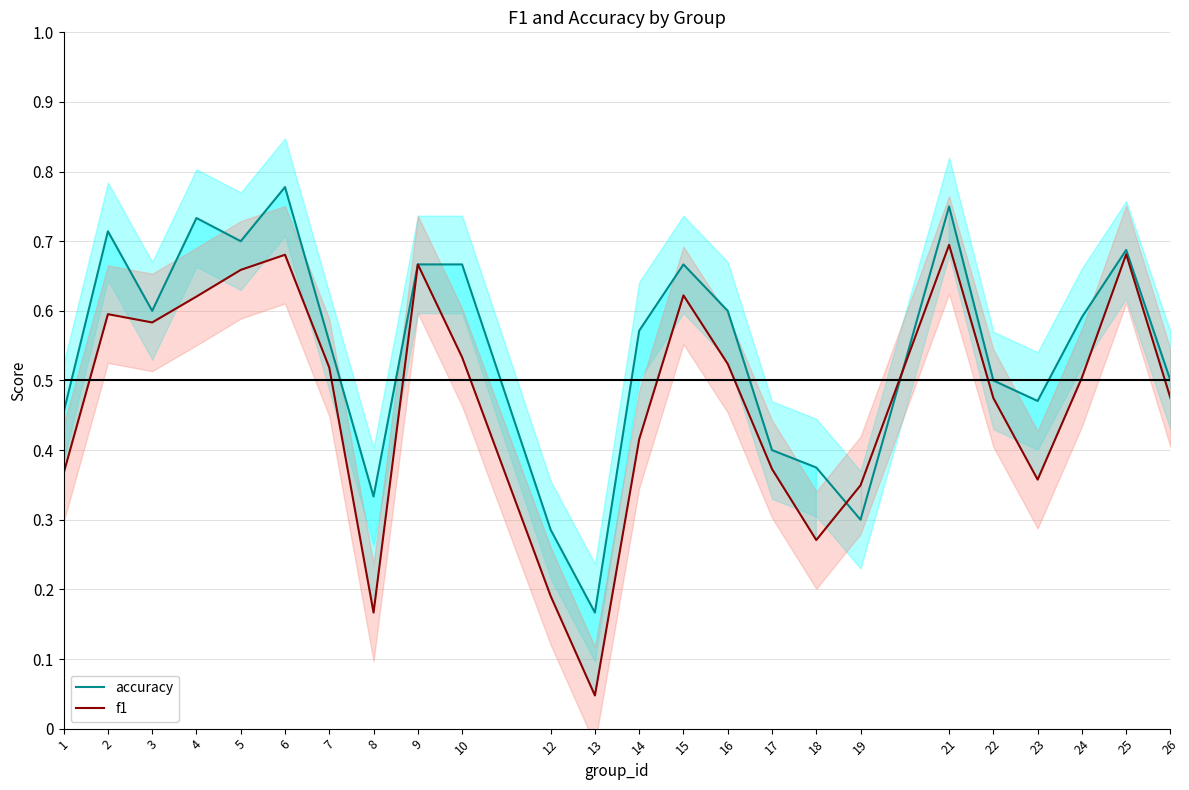

Which series ends up on top after the final intersection of f1 and accuracy?

accuracy